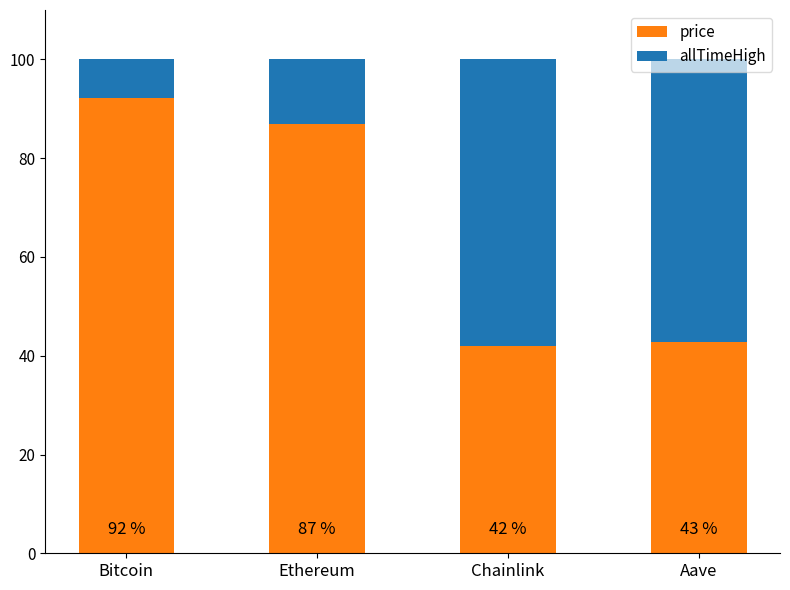

Are the bars horizontal?

No